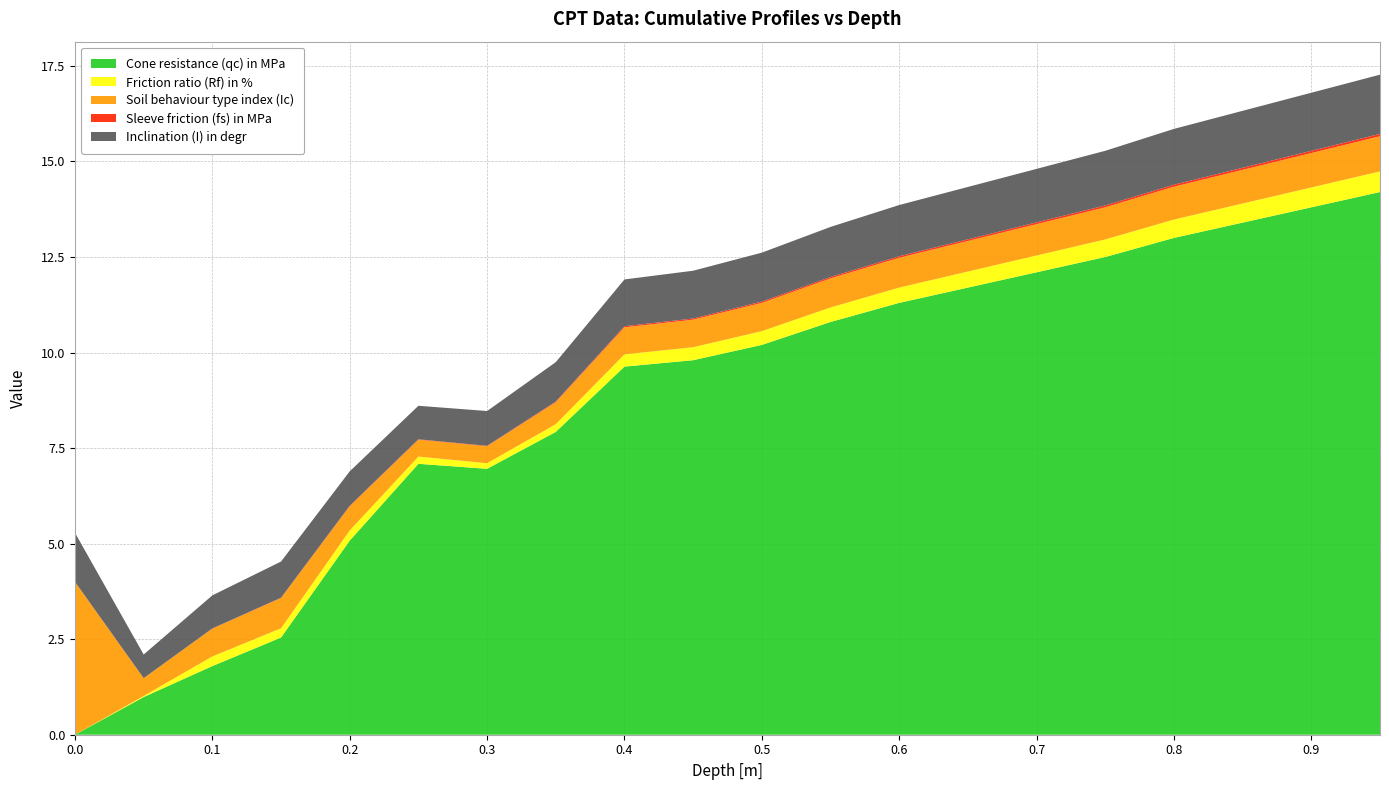

Reading left to right, list all the values displayed in this chart.

Cone resistance (qc) in MPa: 0.0	1.0	1.8	2.5	5.1	7.1	7.0	7.9	9.6	9.8	10.2	10.8	11.3	11.7	12.1	12.5	13.0	13.4	13.8	14.2
Friction ratio (Rf) in %: 0.0	0.0	0.3	0.2	0.3	0.2	0.1	0.2	0.3	0.3	0.4	0.4	0.4	0.4	0.4	0.5	0.5	0.5	0.5	0.5
Soil behaviour type index (Ic): 4.0	0.5	0.7	0.8	0.6	0.4	0.4	0.6	0.7	0.7	0.7	0.8	0.8	0.8	0.8	0.8	0.9	0.9	0.9	0.9
Sleeve friction (fs) in MPa: 0.0	0.0	0.0	0.0	0.0	0.0	0.0	0.0	0.0	0.0	0.0	0.0	0.0	0.0	0.0	0.0	0.1	0.1	0.1	0.1
Inclination (I) in degr: 1.3	0.6	0.9	0.9	0.9	0.9	0.9	1.0	1.2	1.2	1.3	1.3	1.3	1.4	1.4	1.4	1.5	1.5	1.5	1.6